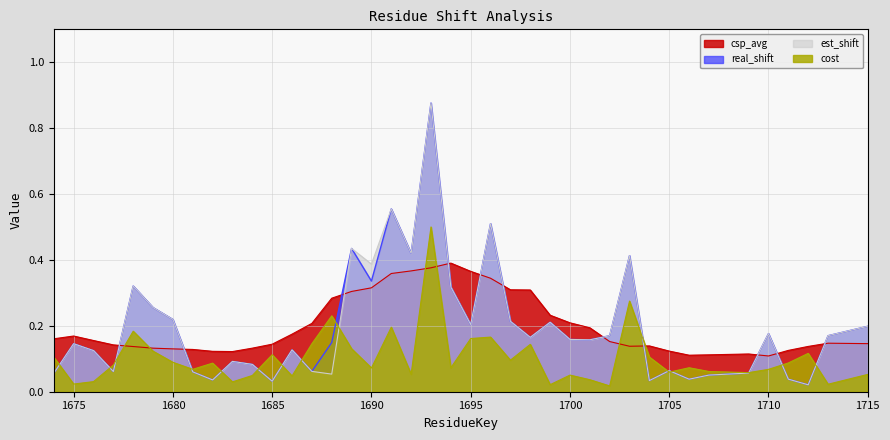

How many times do real_shift and csp_avg cross each other?

11